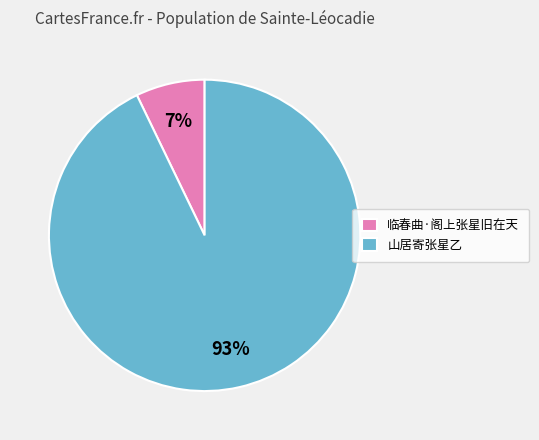

What is the smallest slice in the pie chart?

临春曲·阁上张星旧在天